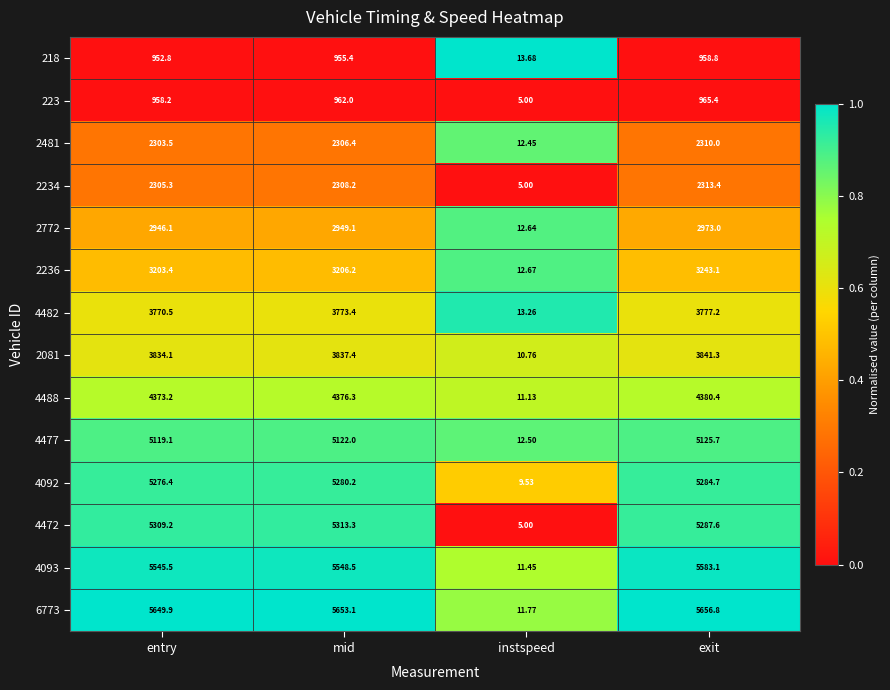

At which label does 2481 reach its peak?

exit